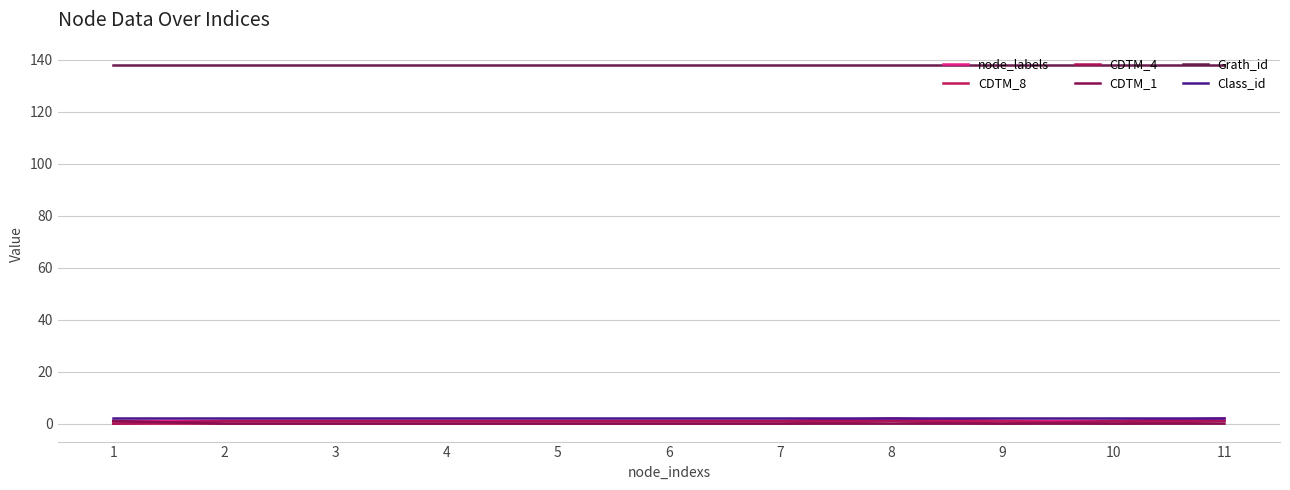

True or false: CDTM_4 and Class_id cross at least once.

False